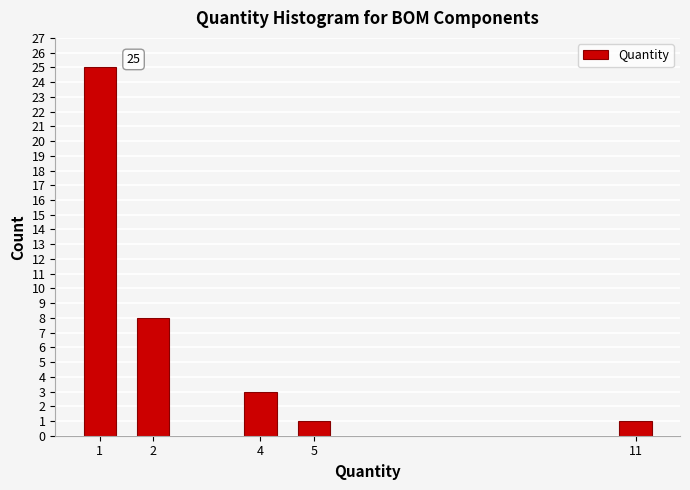

Reading right to left, list all the values displayed in this chart.

1	1	3	8	25